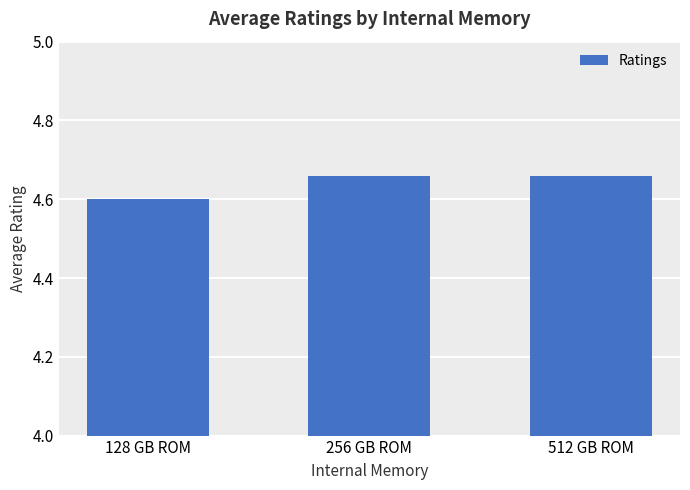

The value at 128 GB ROM is 4.6. True or false?

True